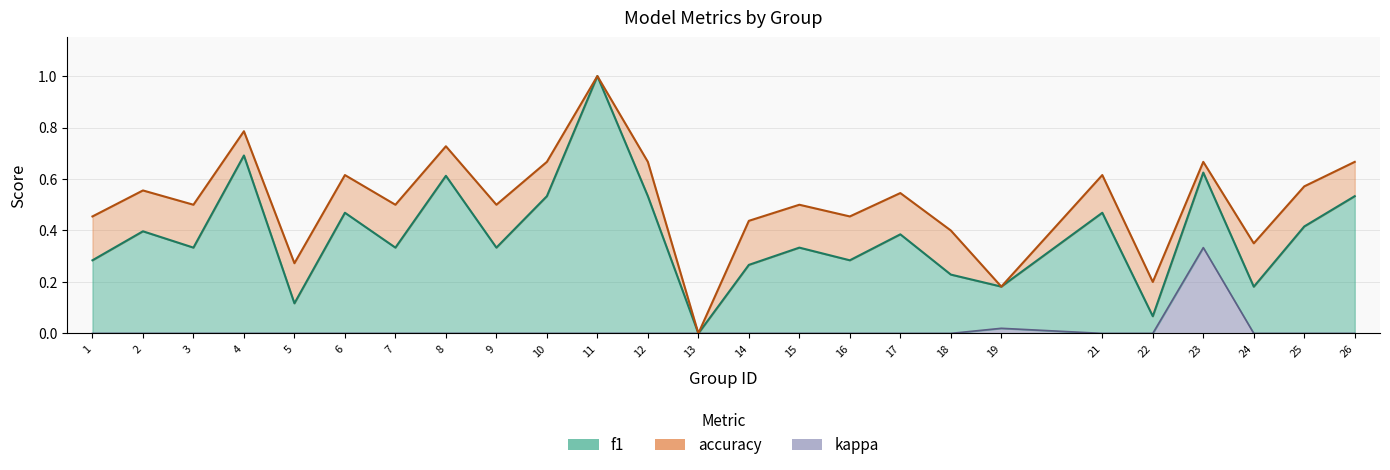

The value of accuracy at 25 is 0.3. True or false?

False